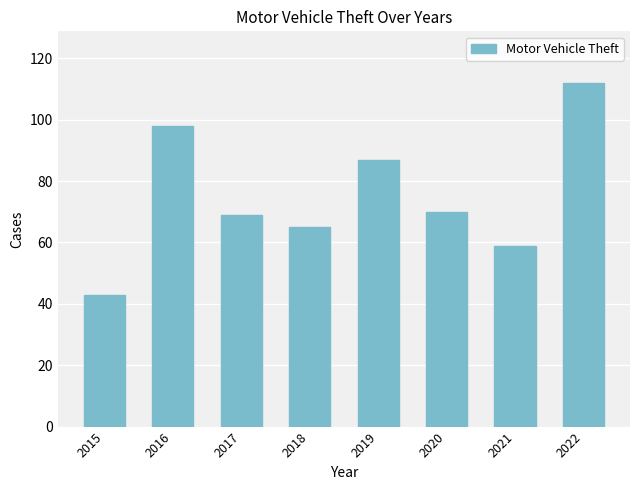

What is the change in value from 2015 to 2020?

+27